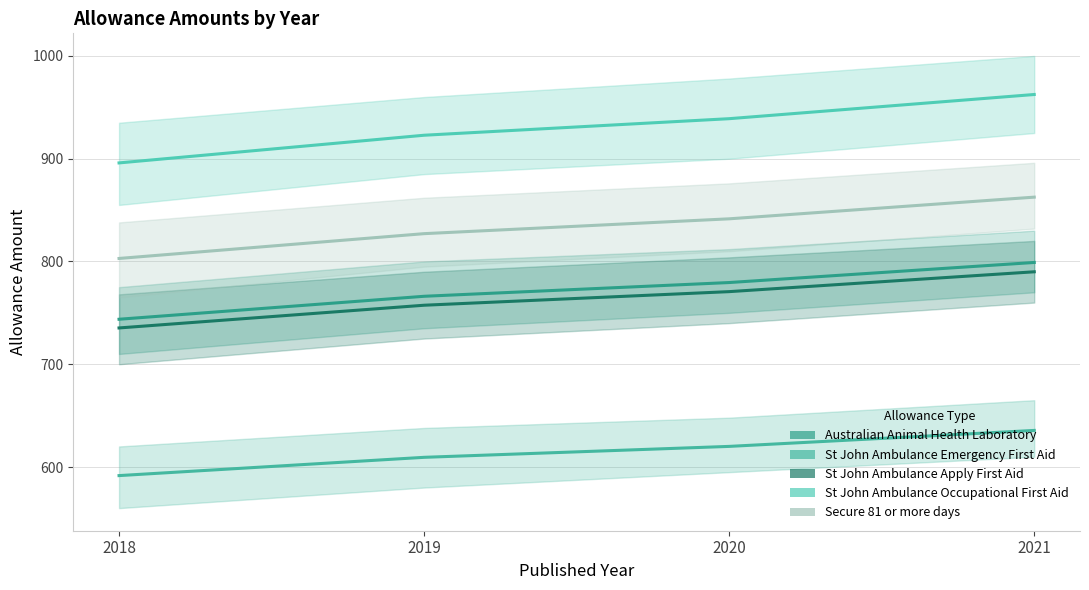

List the labels in order of St John Ambulance Occupational First Aid value, largest first.

2021, 2020, 2019, 2018